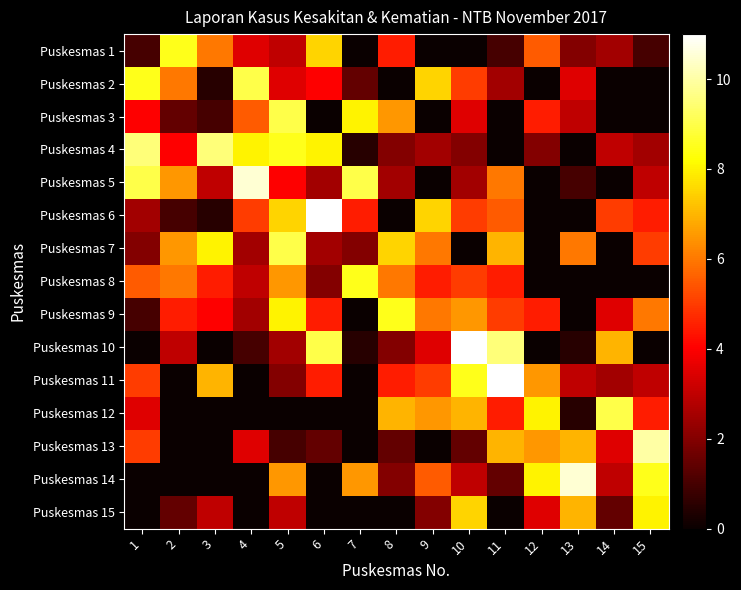

Which series has the widest spread of values?

Puskesmas 6